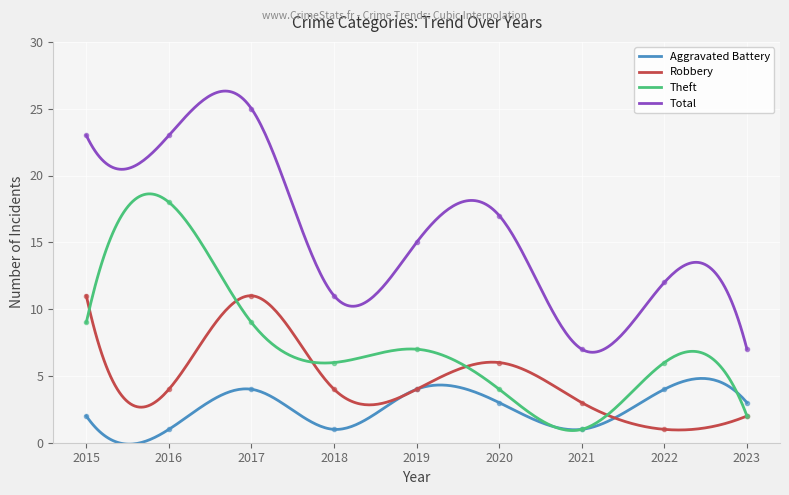

What is the minimum value shown in the chart?

1